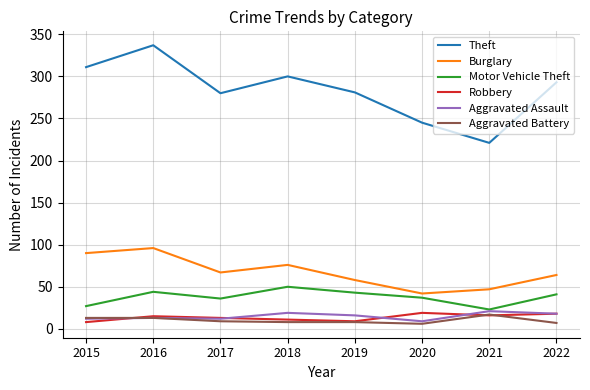

The value of Motor Vehicle Theft at 2016 is 10. True or false?

False